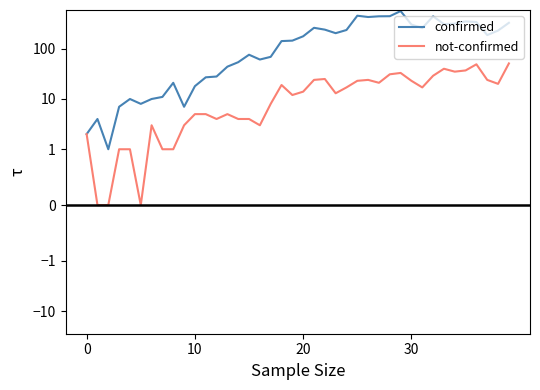

What is the maximum value for not-confirmed?

51